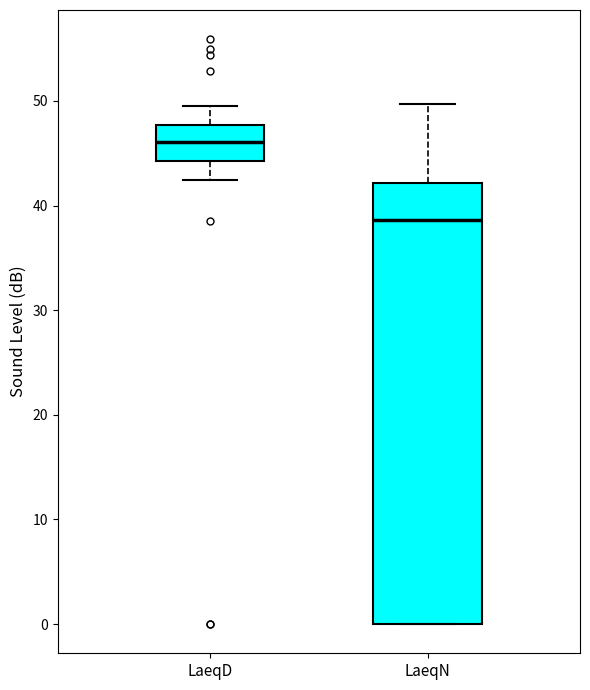

Where does the upper whisker of the box for LaeqD end on the y-axis? The values are not printed on the chart, so give them approximately, as read against the axis.

50